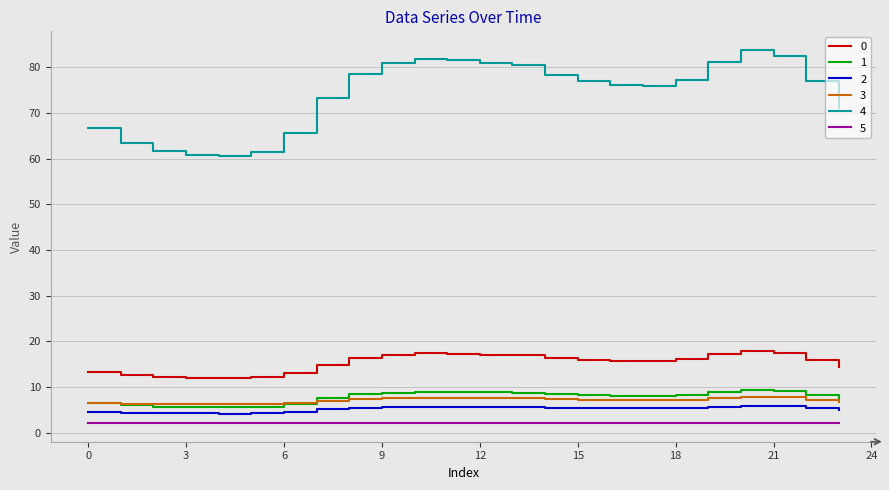

What is the greatest value displayed?

83.8